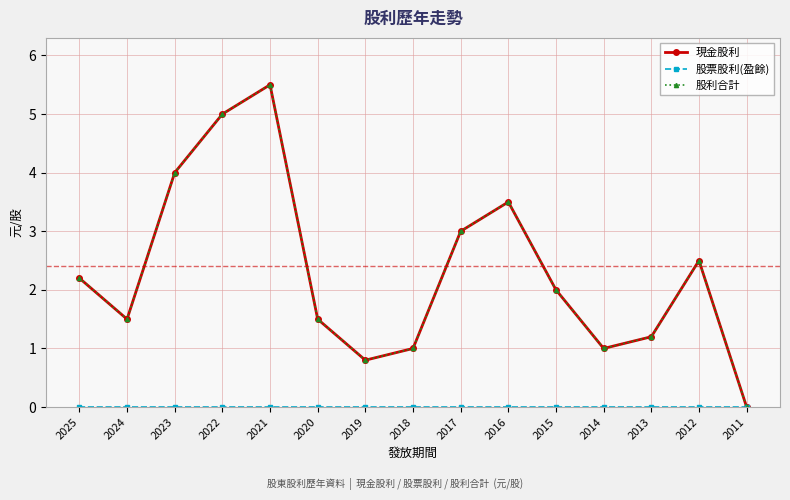

What is the value of the 股利合計 point at the 14th from the left?

2.5